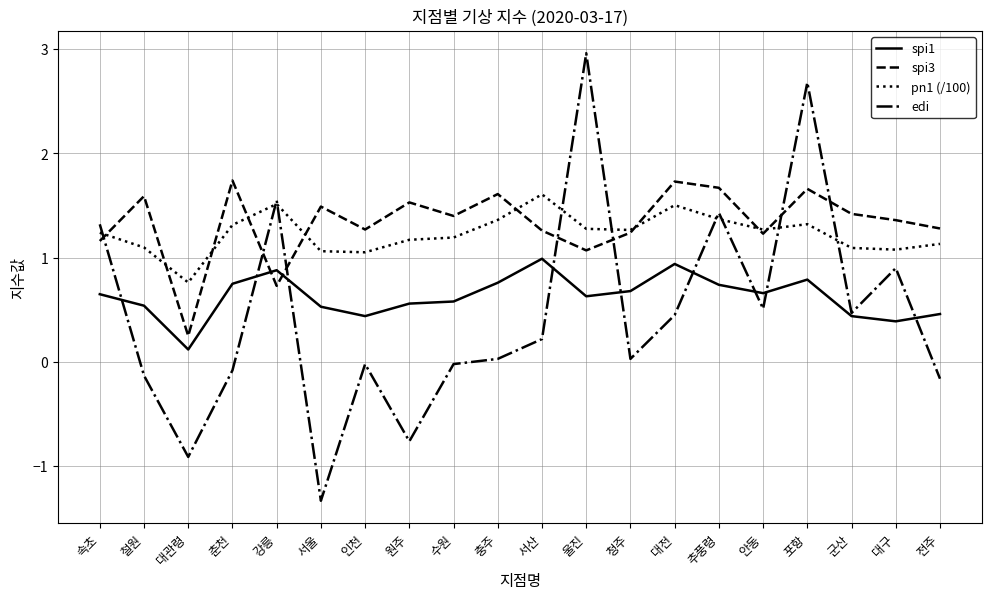

What is the maximum value for edi?

3.0